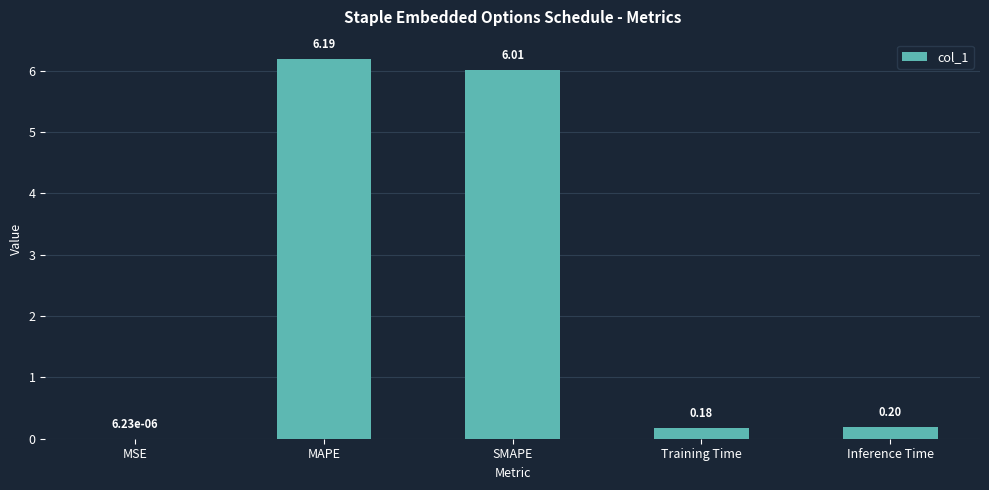

What is the sum of all values?

12.6